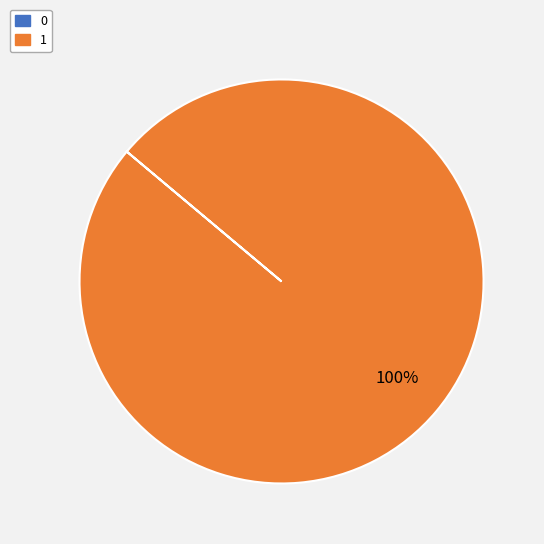

Is there any slice that represents more than half of the pie?

Yes